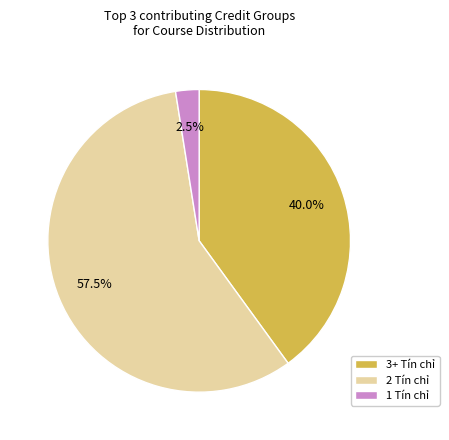

Approximately how many times larger is the value at 2 Tín chỉ compared to 1 Tín chỉ?

23.0